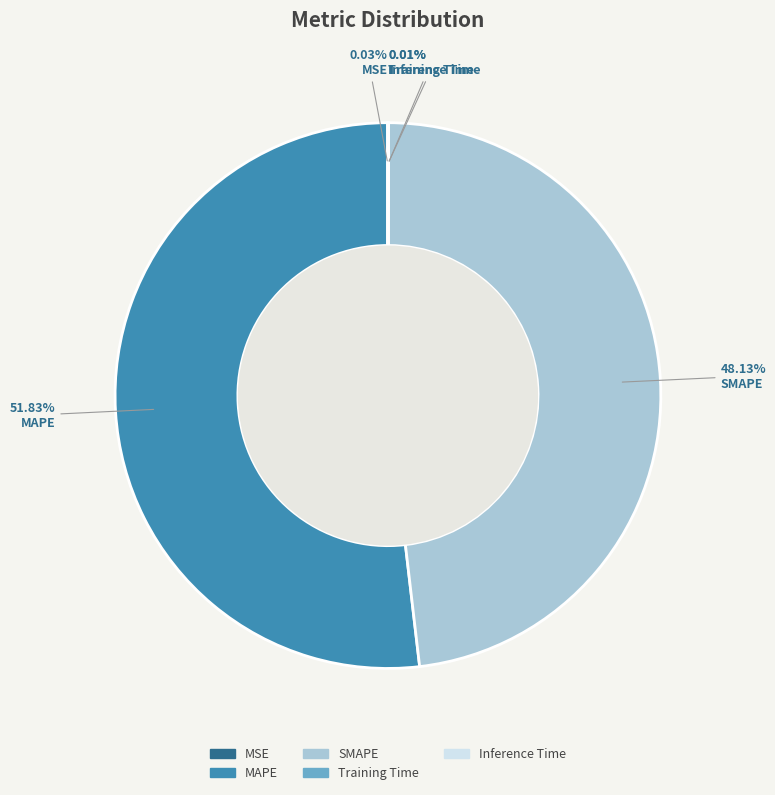

Is it true that SMAPE is 48% of the pie?

True